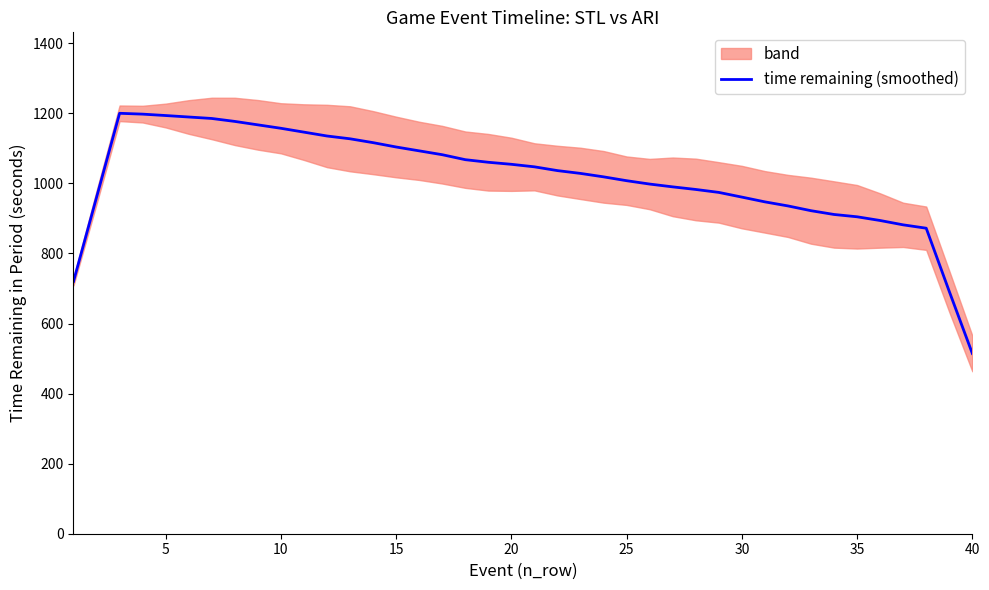

How many data points are less than 1036?

20